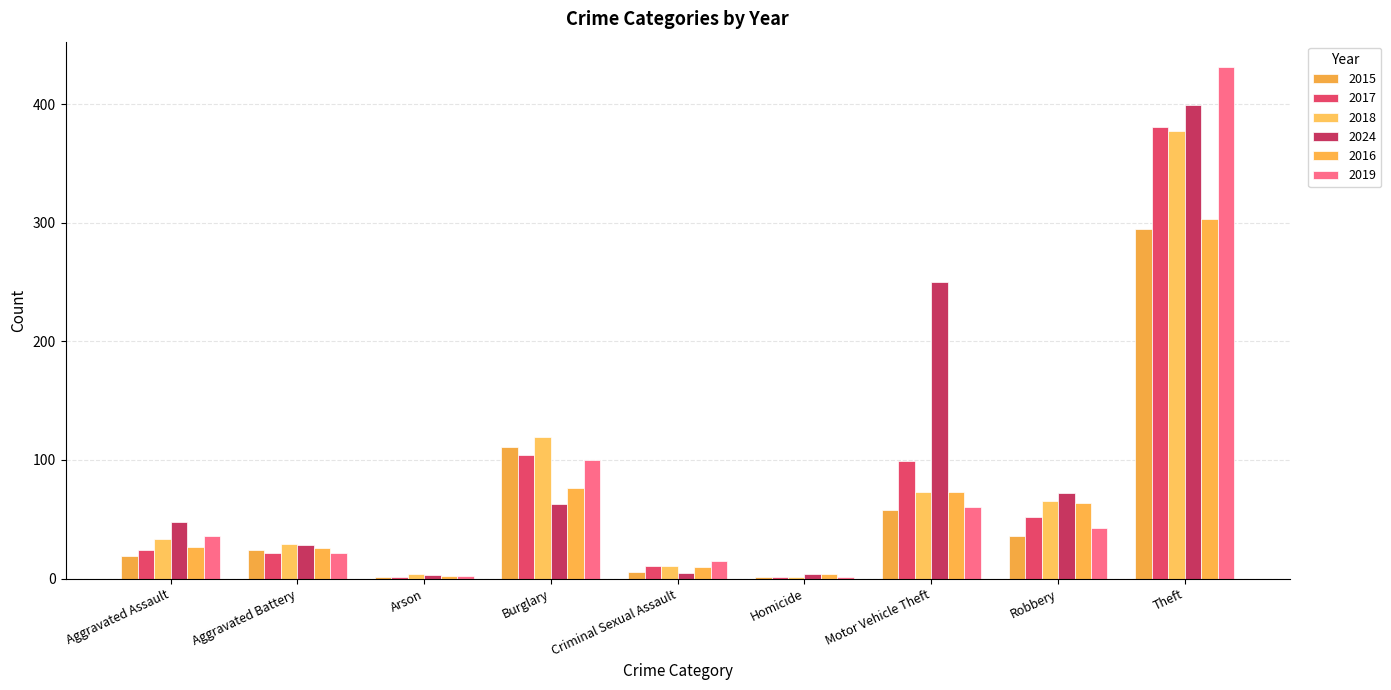

Count the number of categories in the chart.

9